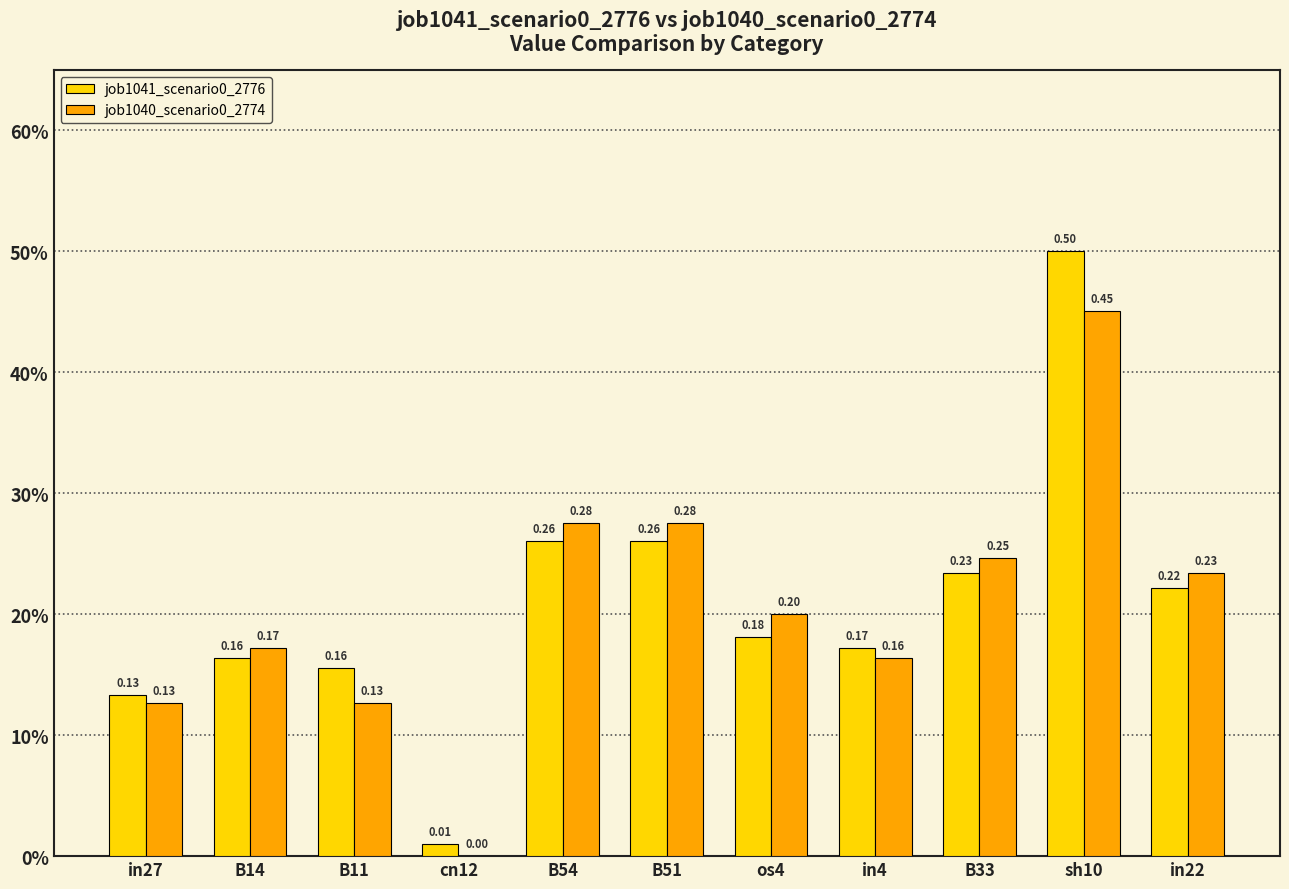

What is the total value across all series at sh10?

1.0